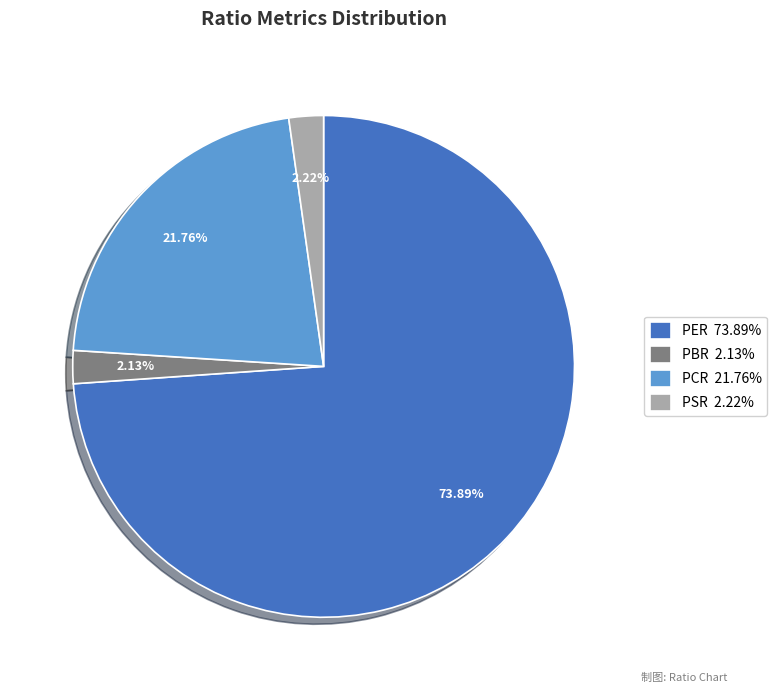

Count the number of slices in the pie.

4